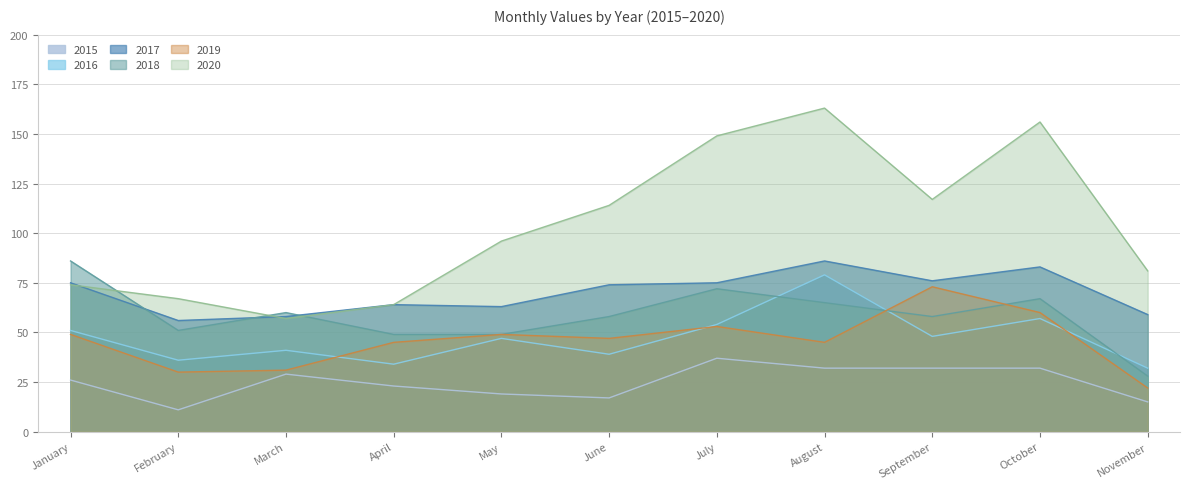

Rank the series by their maximum value, from highest to lowest.

2020, 2017, 2018, 2016, 2019, 2015